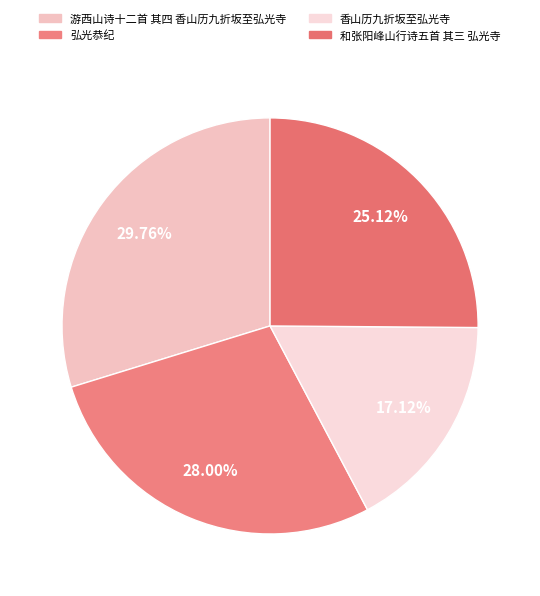

What percentage do 和张阳峰山行诗五首 其三 弘光寺 and 弘光恭纪 together represent?

53.1%